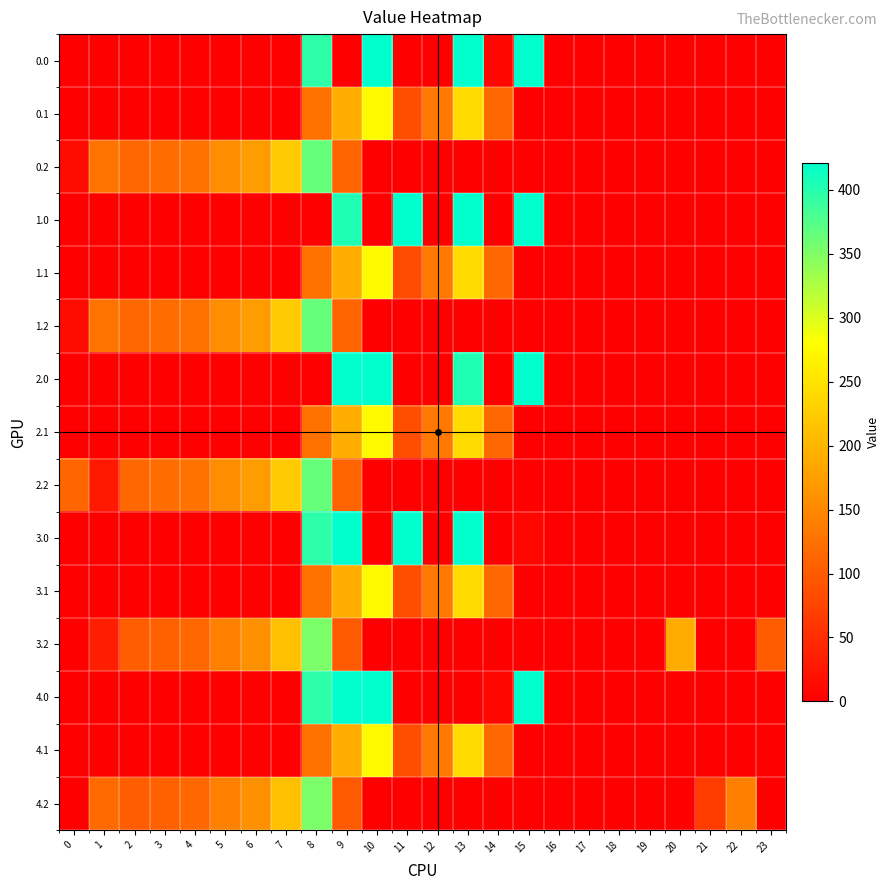

Which has a higher value, 12 or 23?

12